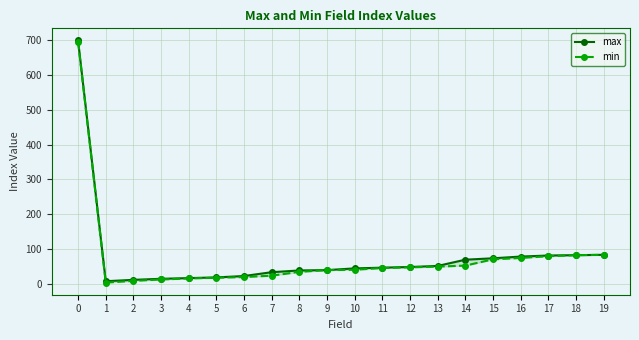

What is the approximate value of min at 5?

17